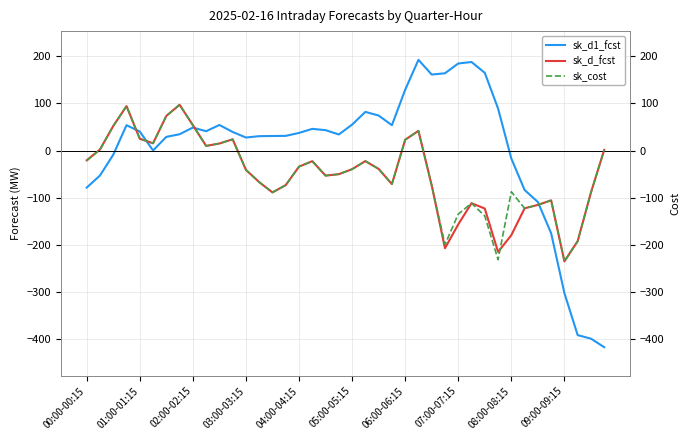

At which label does sk_d_fcst reach its minimum?

09:00-09:15